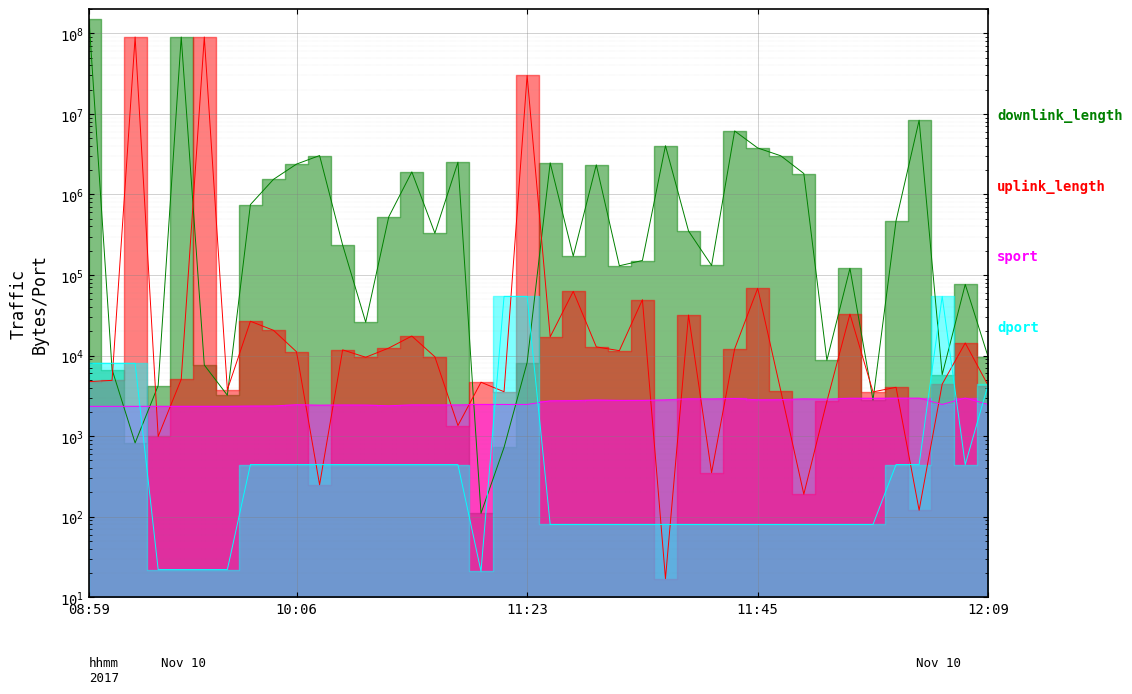

What is the label of the 3rd point from the right?

2017-11-10 11:55:34